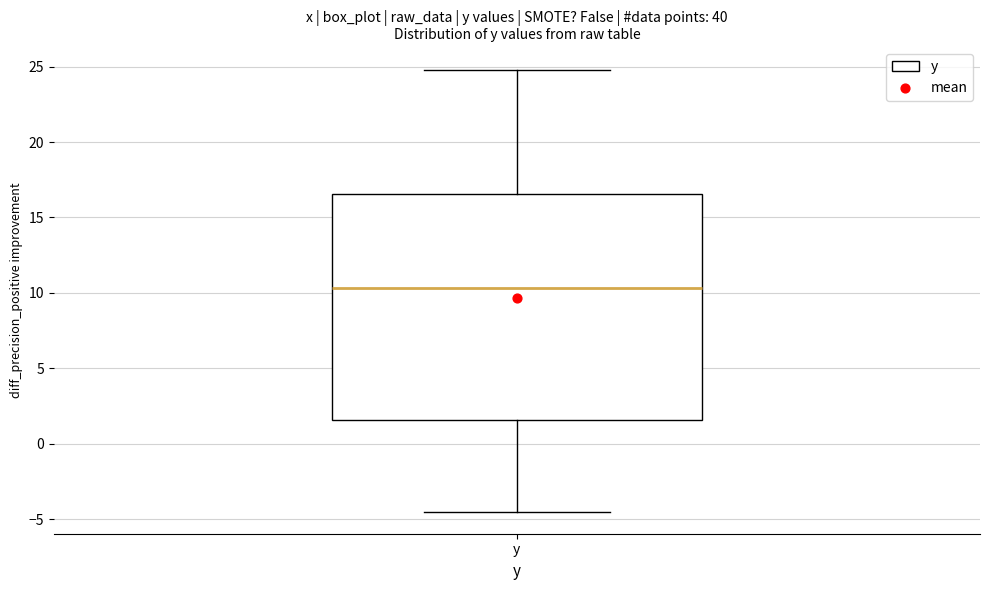

Transcribe this box plot: give where the median line is, the range the box spans, and where the two whiskers end, as read against the y-axis. The values are not printed on the chart, so give them approximately, as read against the axis.

median 10.5, box 1.5 to 16.5, whiskers -4.5 to 25.0